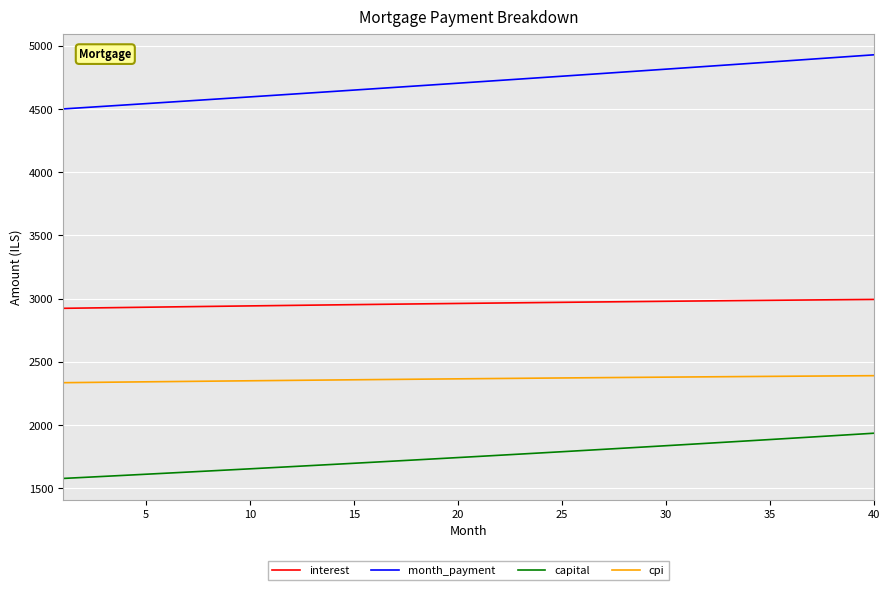

What is the average value of the interest series?

2961.4